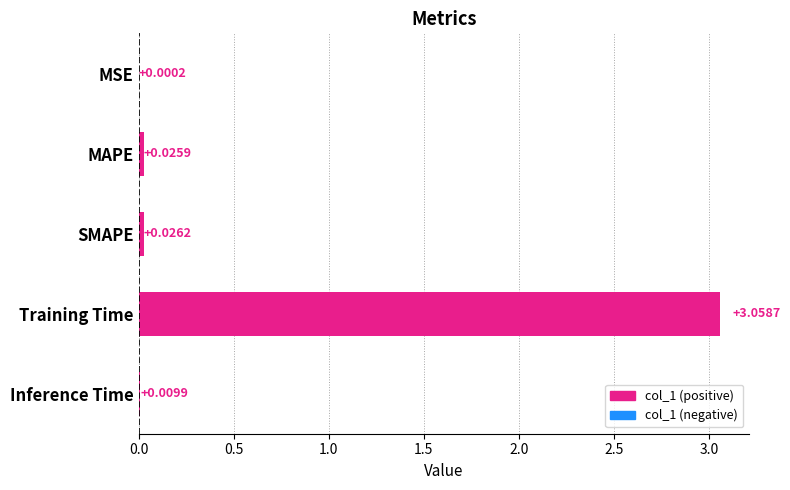

Which has a higher value, Training Time or Inference Time?

Training Time